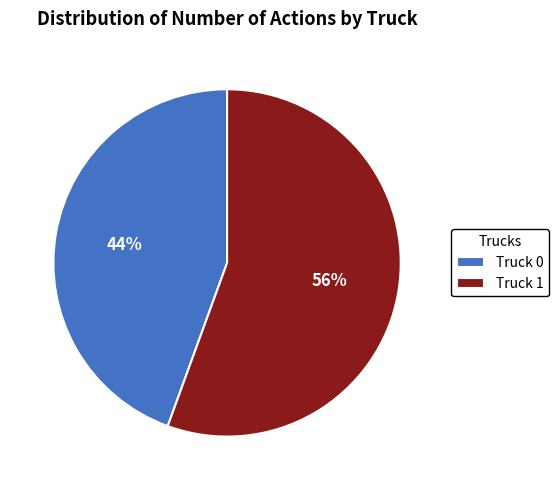

Is it true that Truck 0 is 51% of the pie?

False